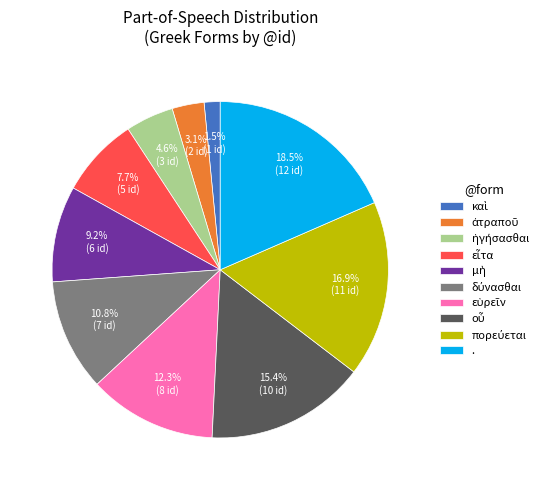

Does any single category account for the majority?

No